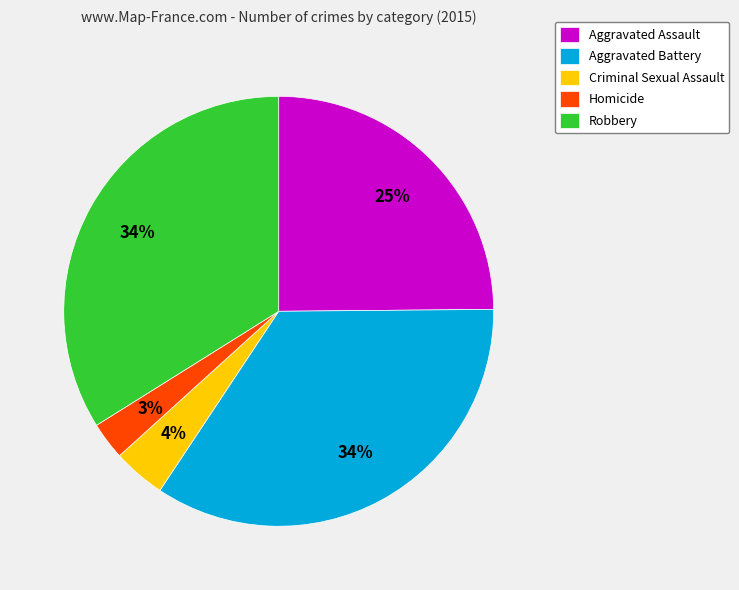

Does any single category account for the majority?

No